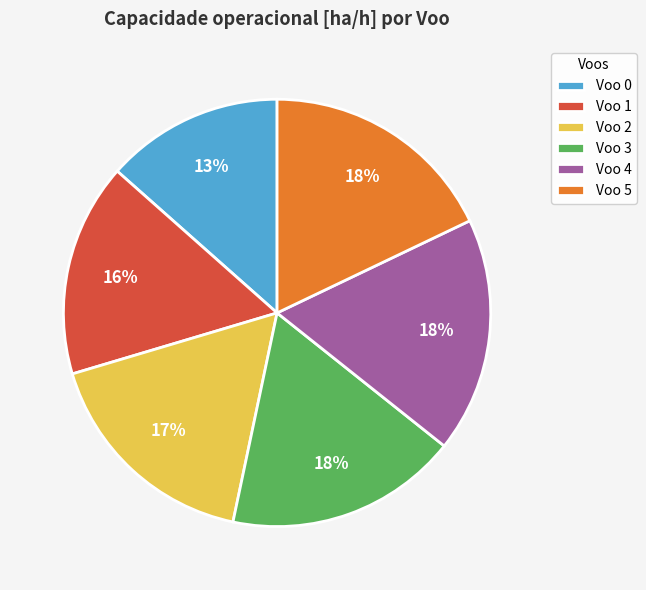

Combined, do Voo 5 and Voo 4 account for over 50%?

No